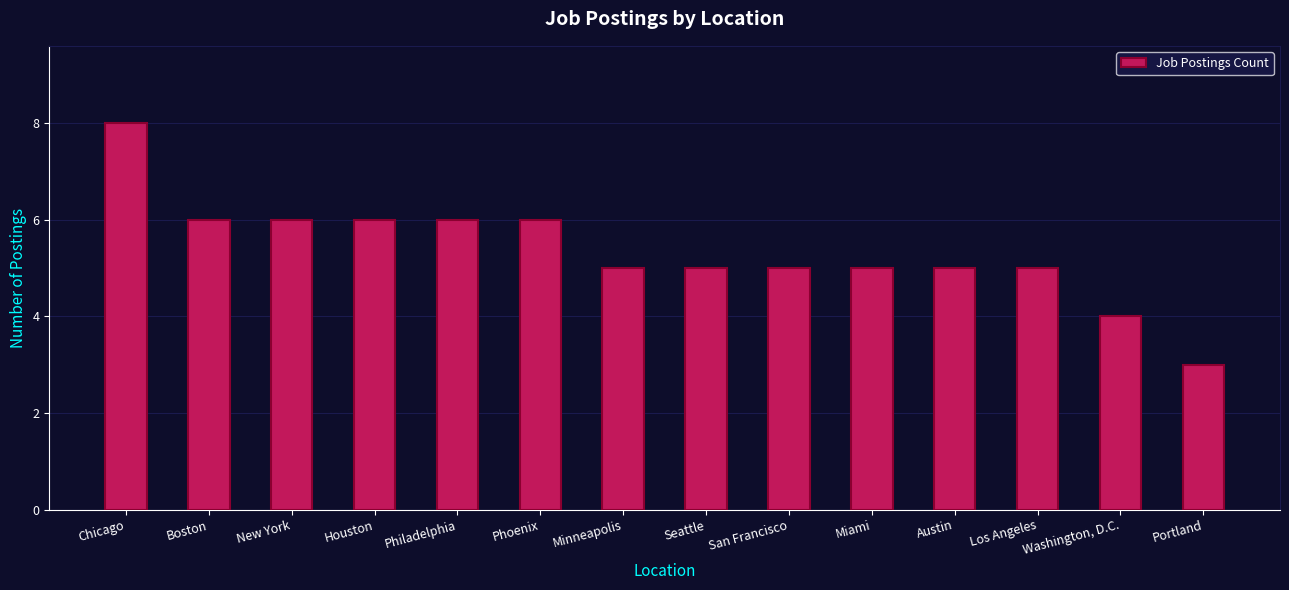

What position from the left is Chicago?

1